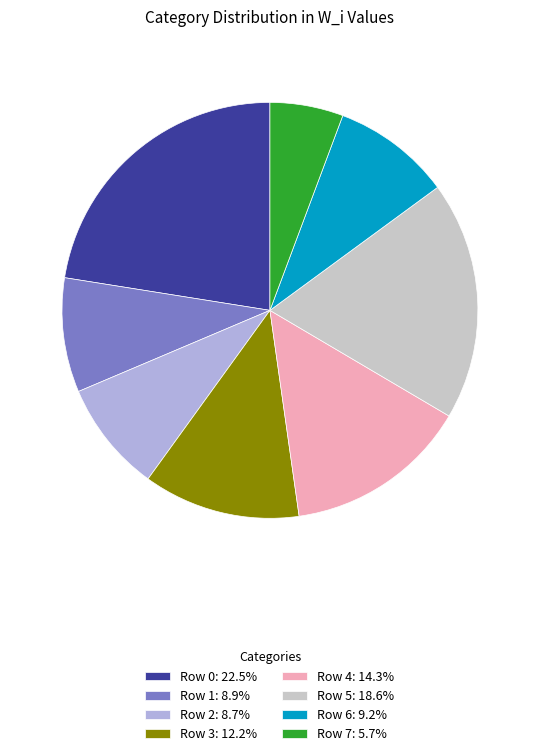

The Row 3 slice represents 12% of the pie. True or false?

True